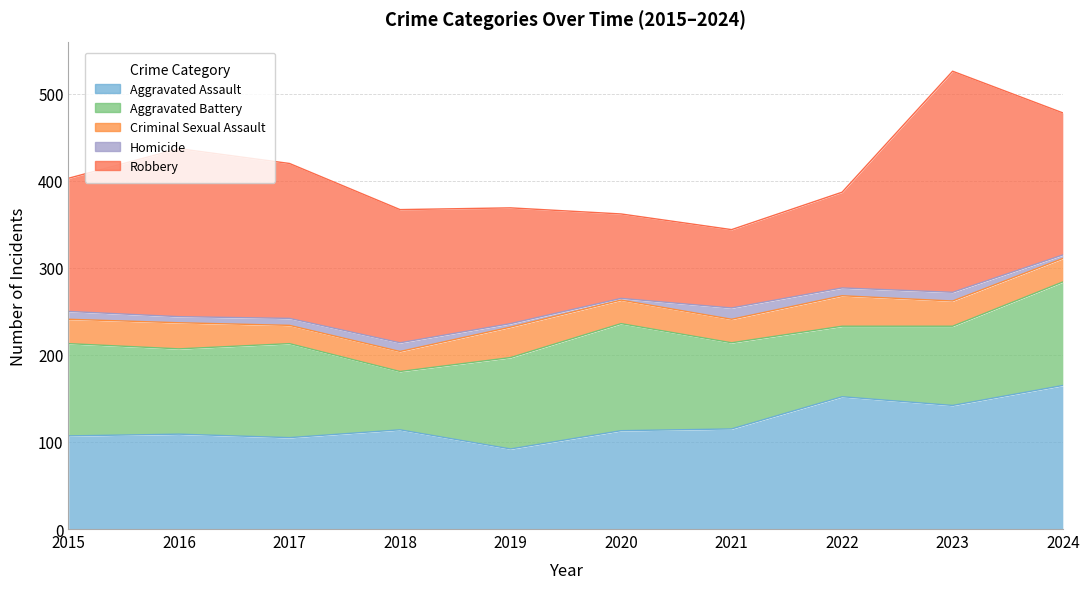

How many interior local peaks does the Aggravated Assault series have?

3